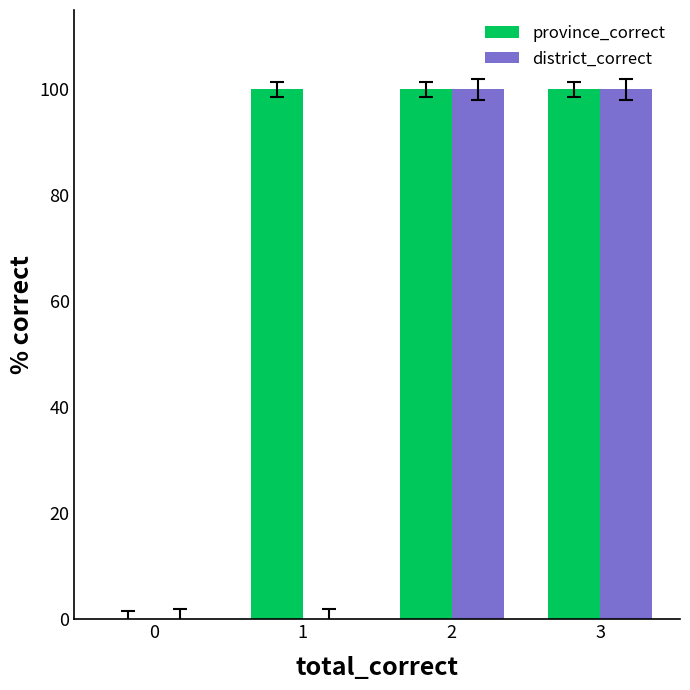

Which series has the largest total across all categories?

province_correct